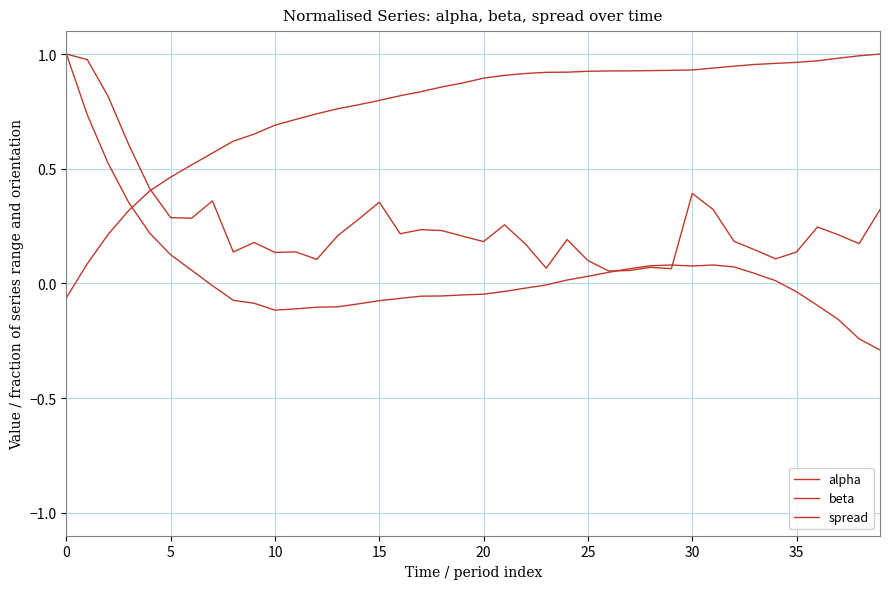

What is the label of the 21st point from the left?

20